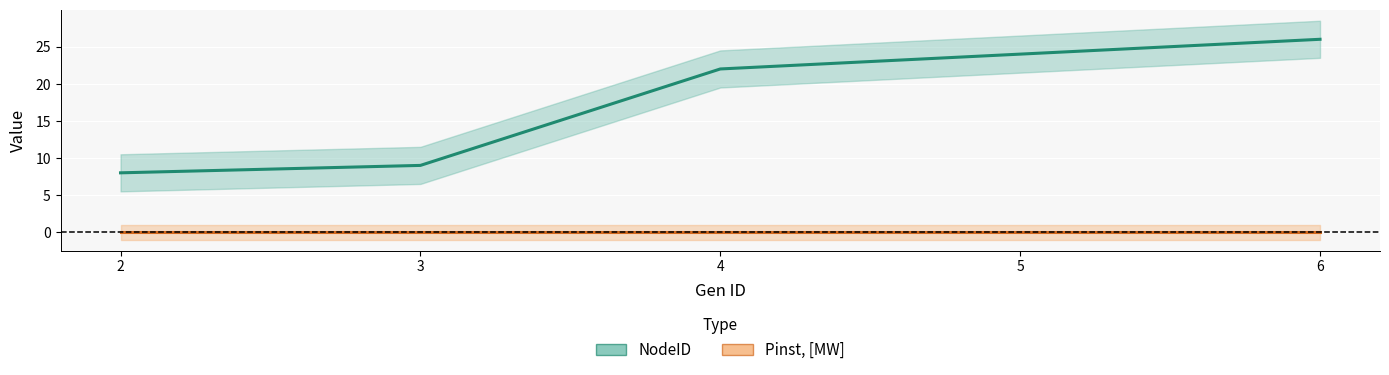

What value does the NodeID series have at 3, to the nearest 10?

10